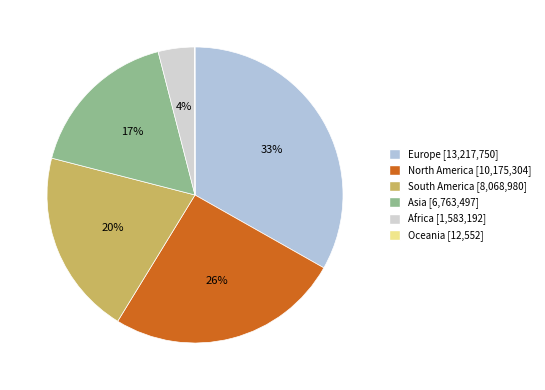

Does any single category account for the majority?

No